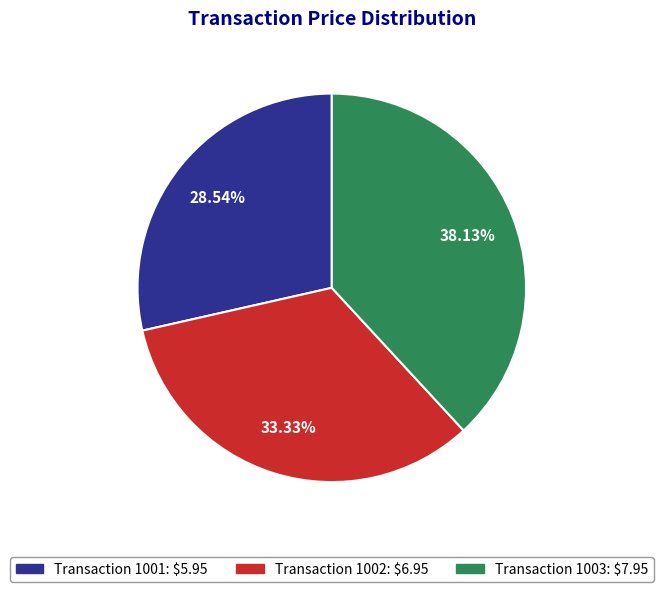

Count the number of slices in the pie.

3